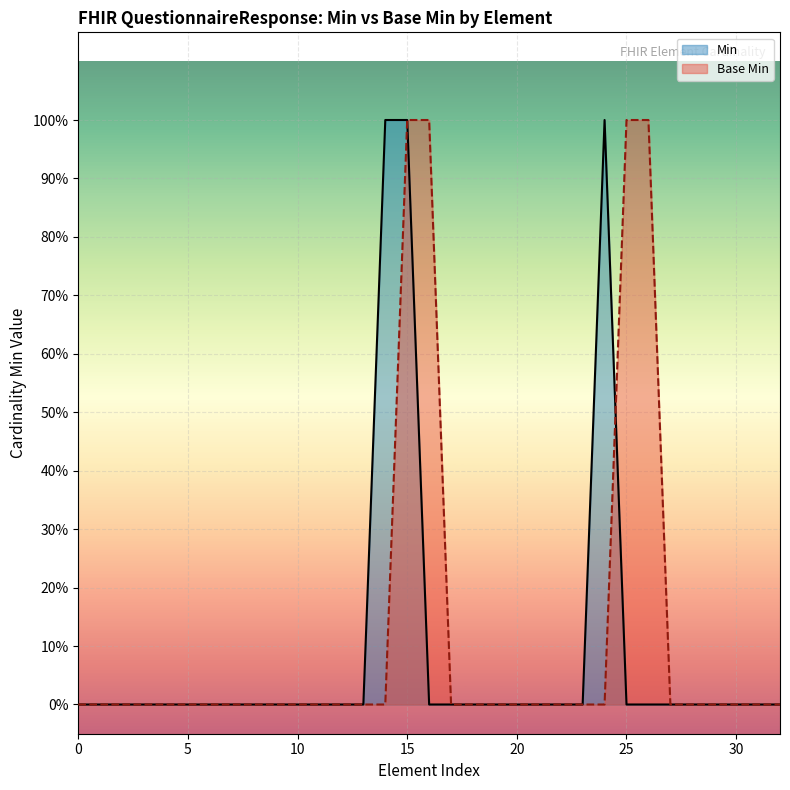

What is the greatest value displayed?

1